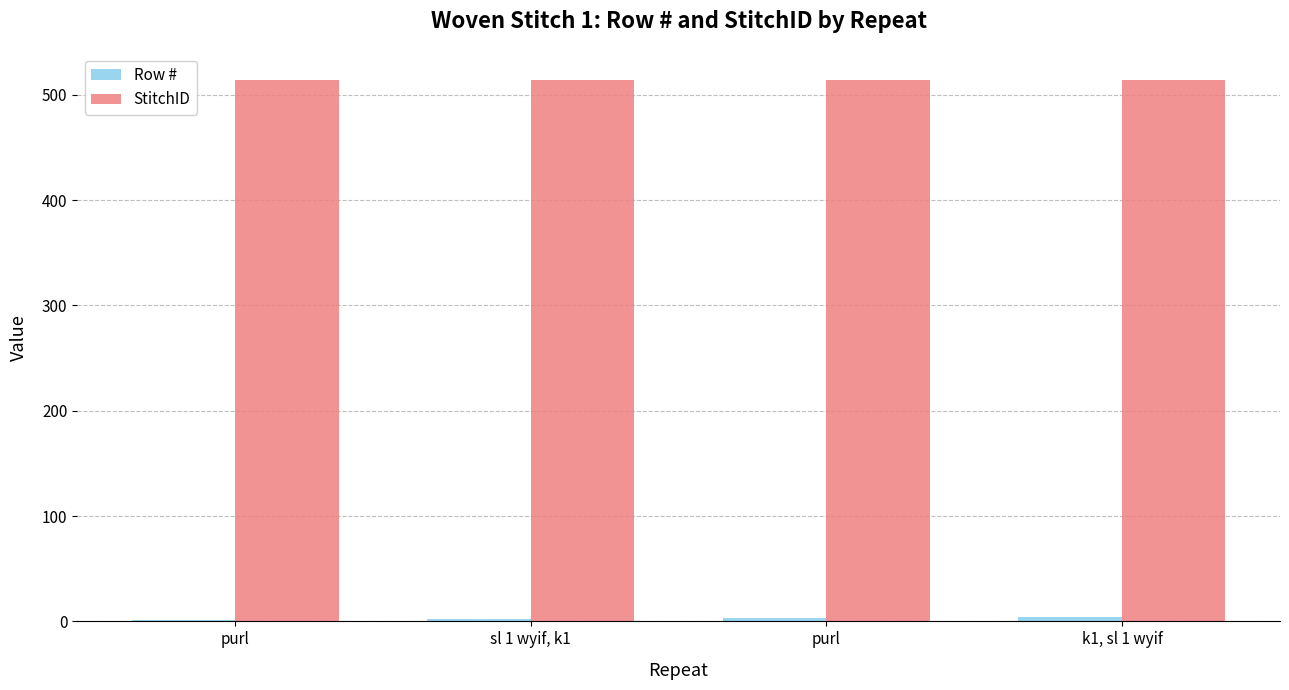

Are the bars grouped side by side (vs. stacked)?

Yes